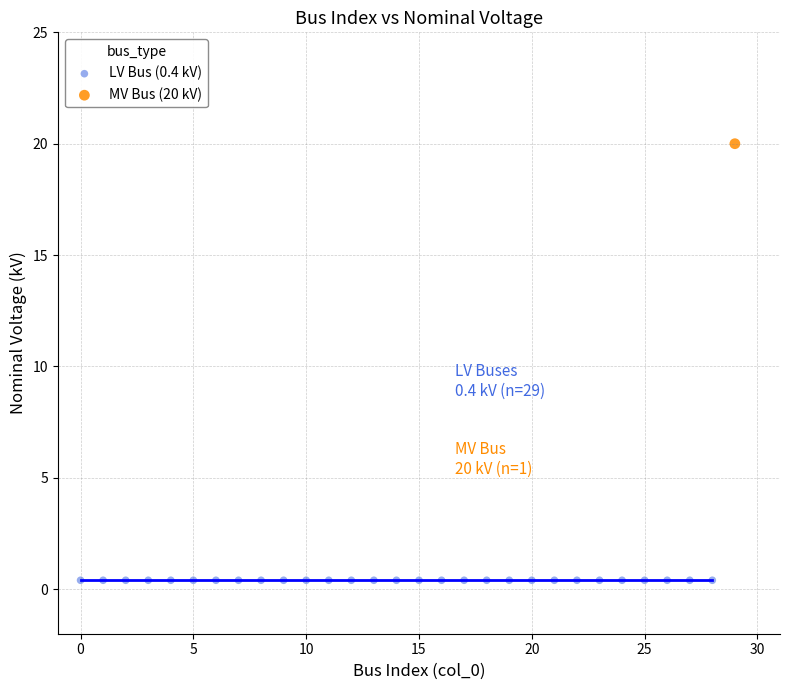

What are all the series names shown in the legend?

LV Bus (0.4 kV), MV Bus (20 kV)